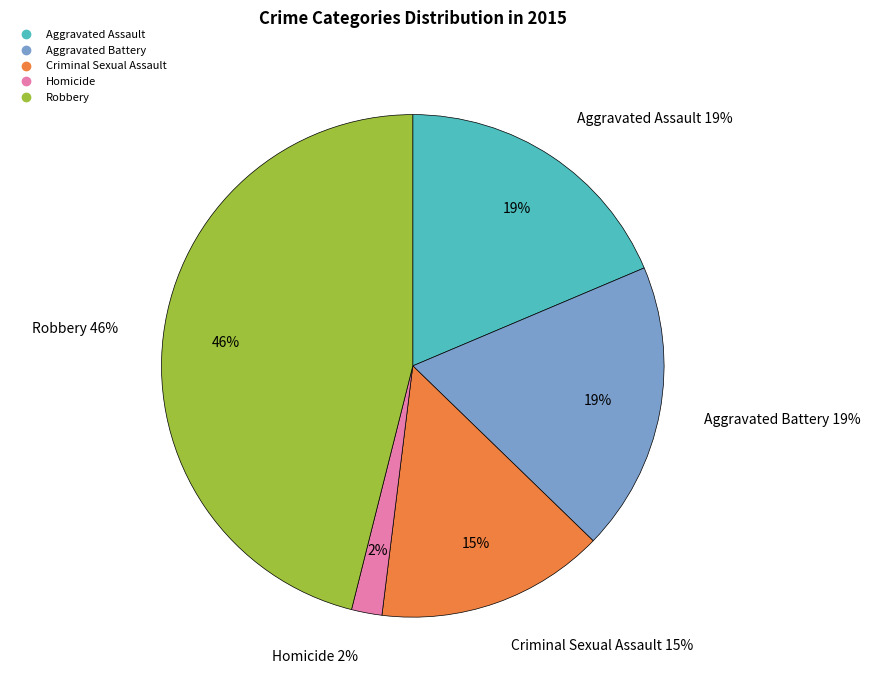

How many slices are in this pie chart?

5